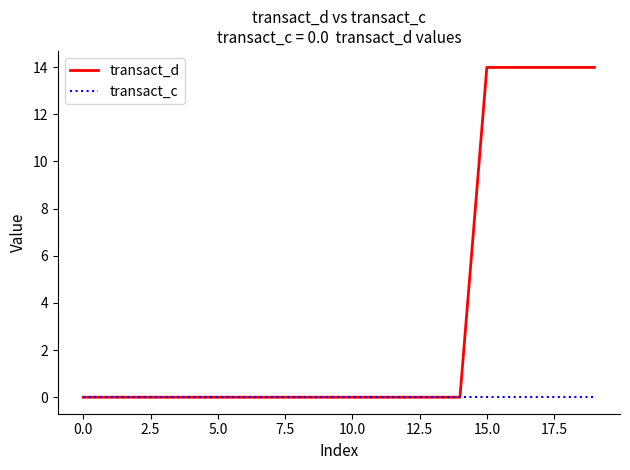

What is the maximum value for transact_d?

14.0